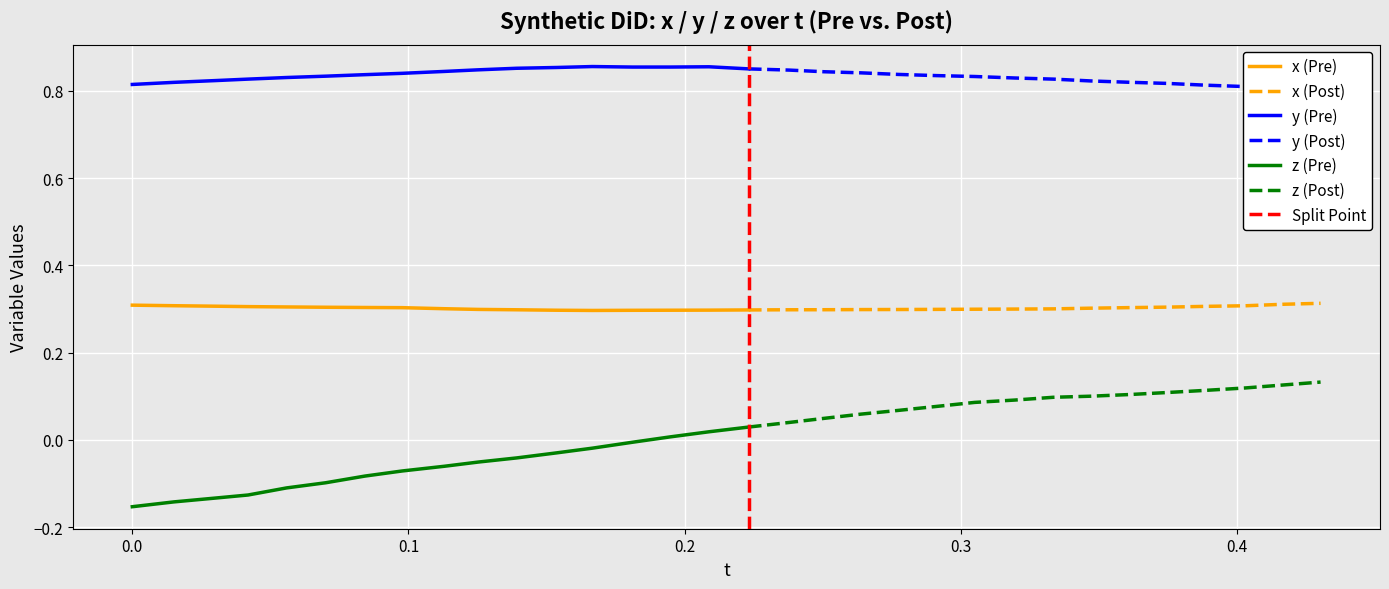

Read the y value at 27.

0.8